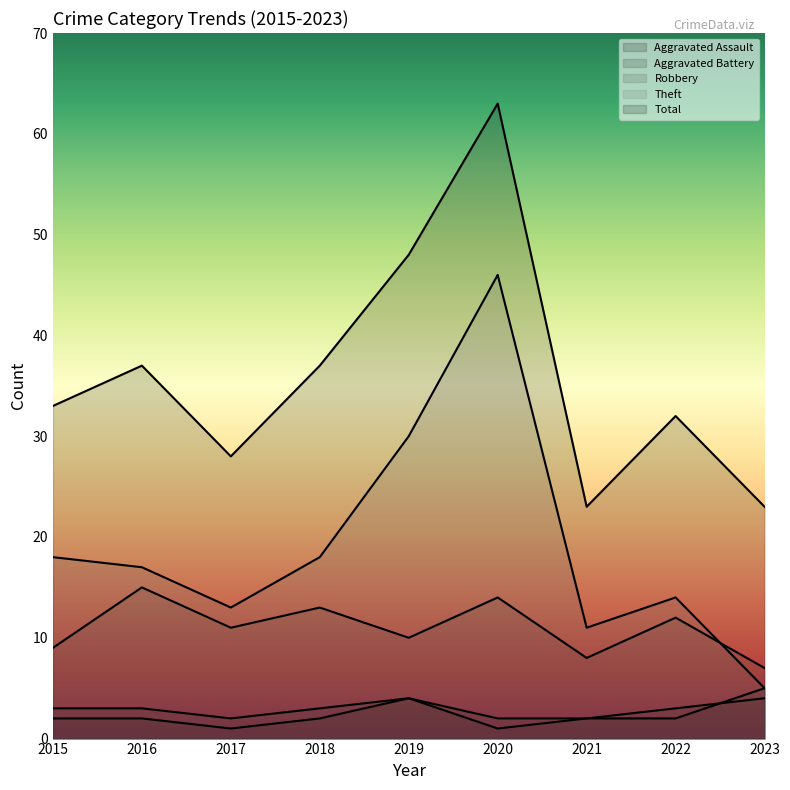

At which category does Aggravated Battery reach its first local valley?

2017